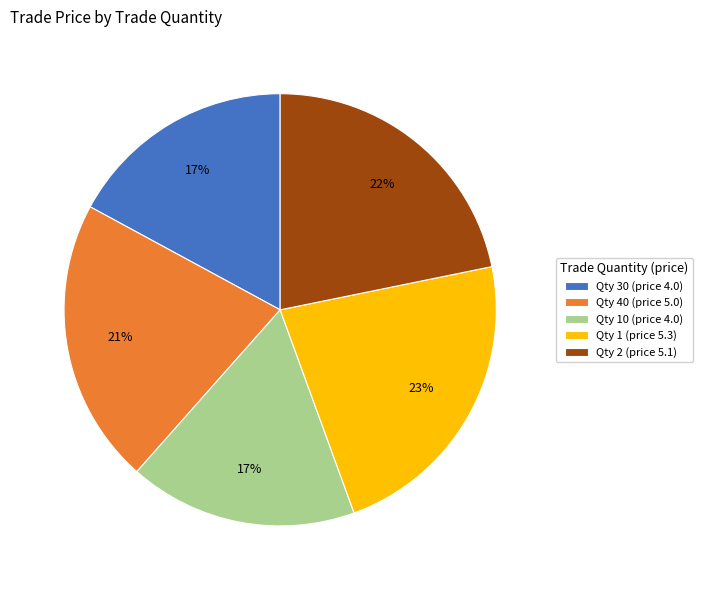

Which category has the biggest portion of the pie?

Qty 1 (price 5.3)